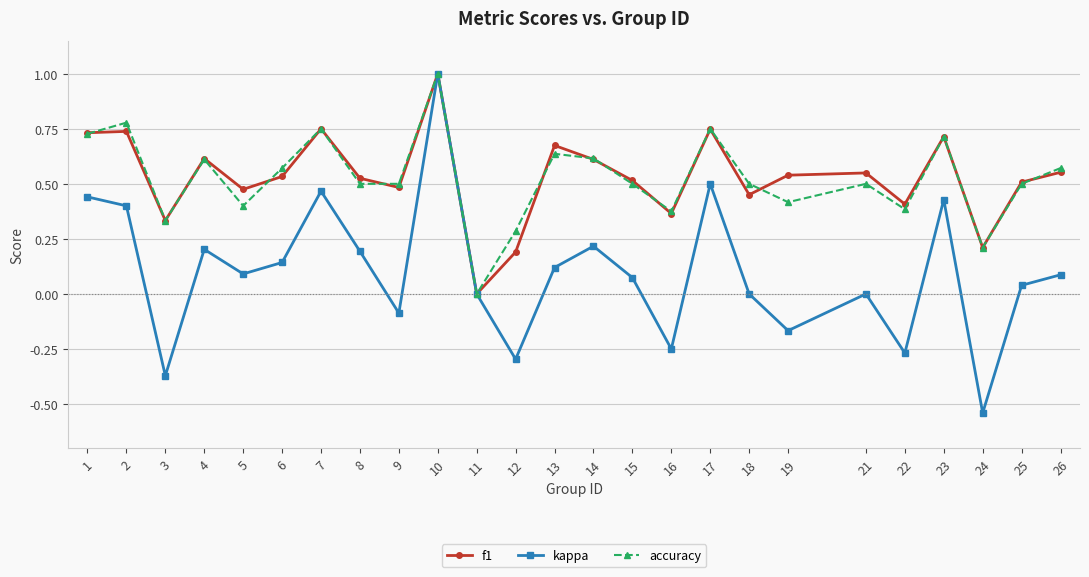

How many values in f1 are above zero?

24